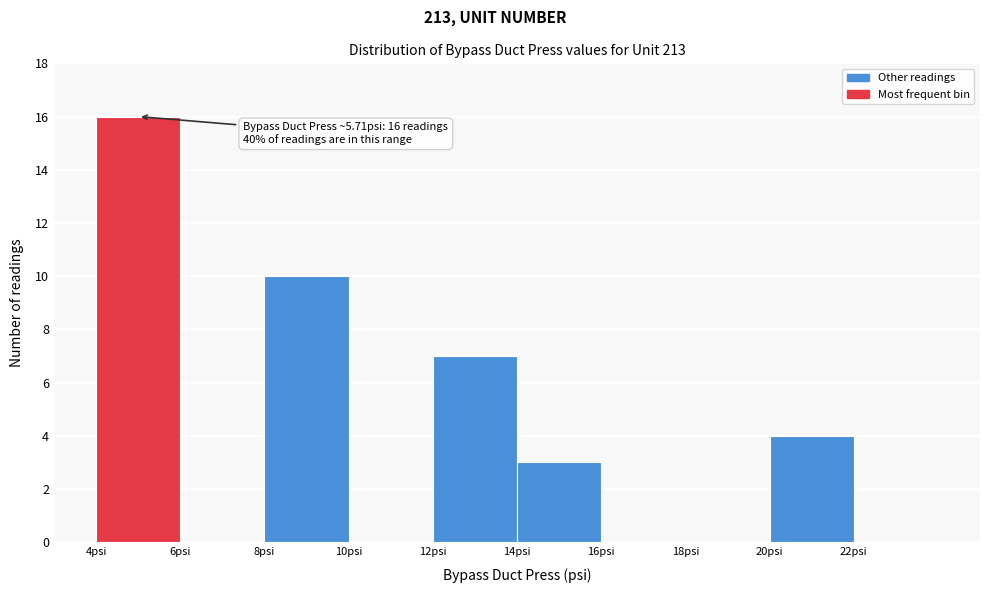

Over which range of the x-axis is the bar tallest?

4 to 6